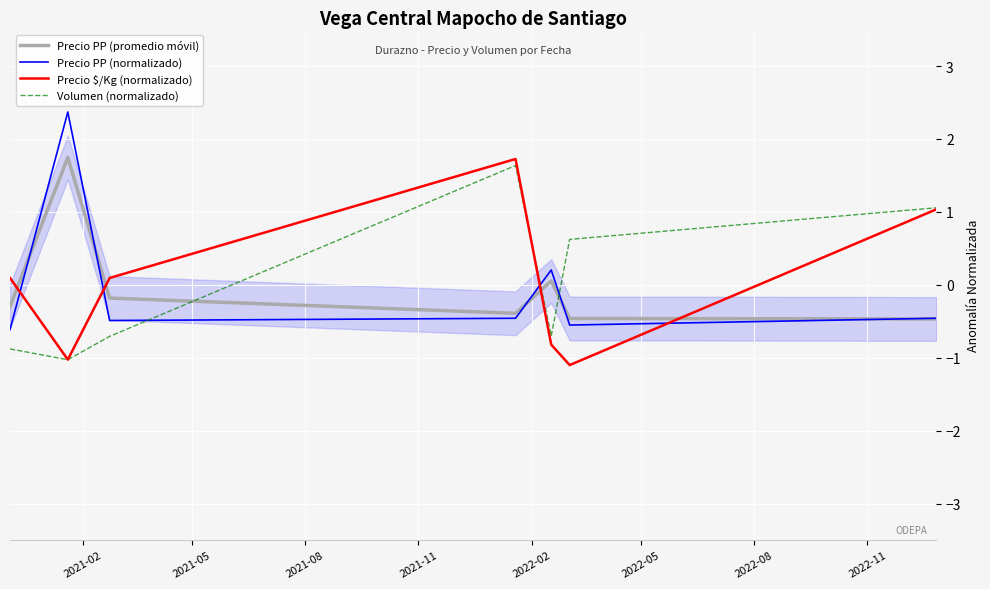

How many negative values does the Precio $/Kg (normalizado) series have?

3